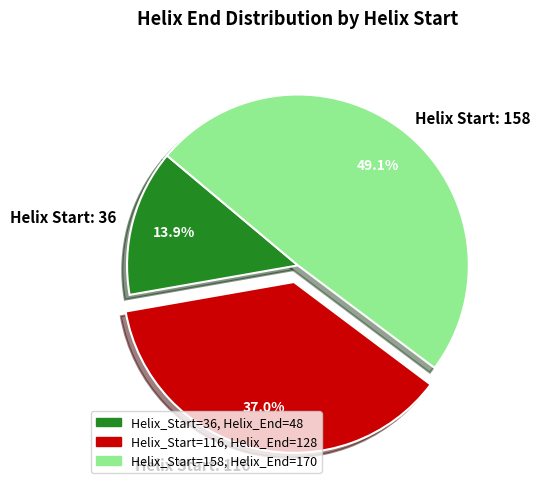

Count the number of slices in the pie.

3